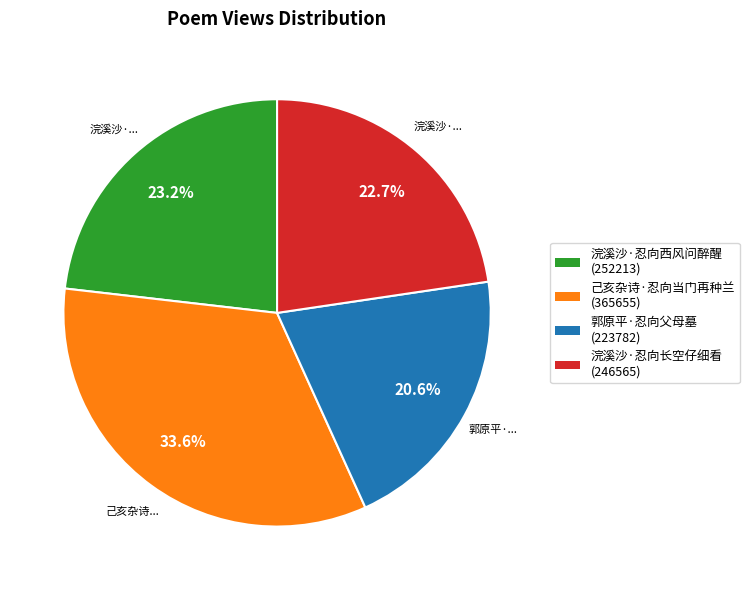

Count the number of slices in the pie.

4